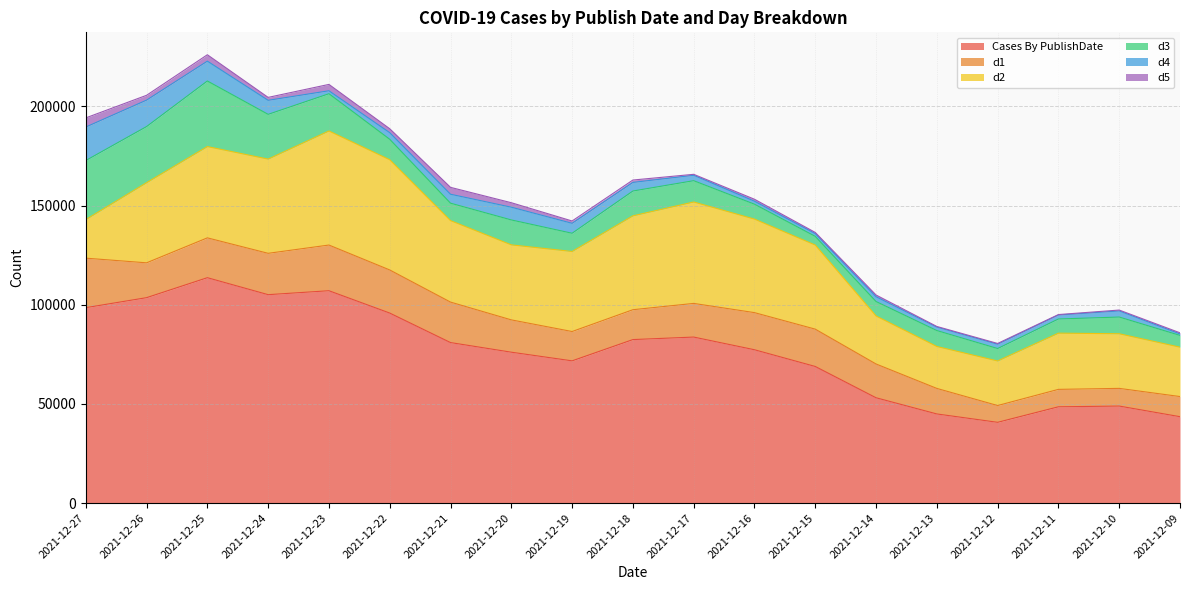

What is the total value across all series at 2021-12-15?

136446